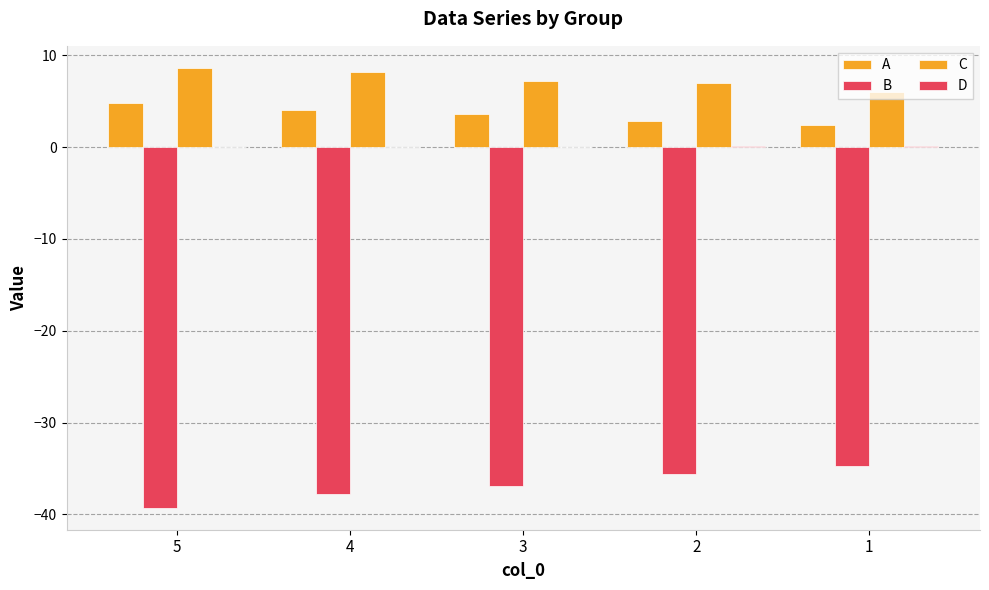

How many data points does each series have?

5